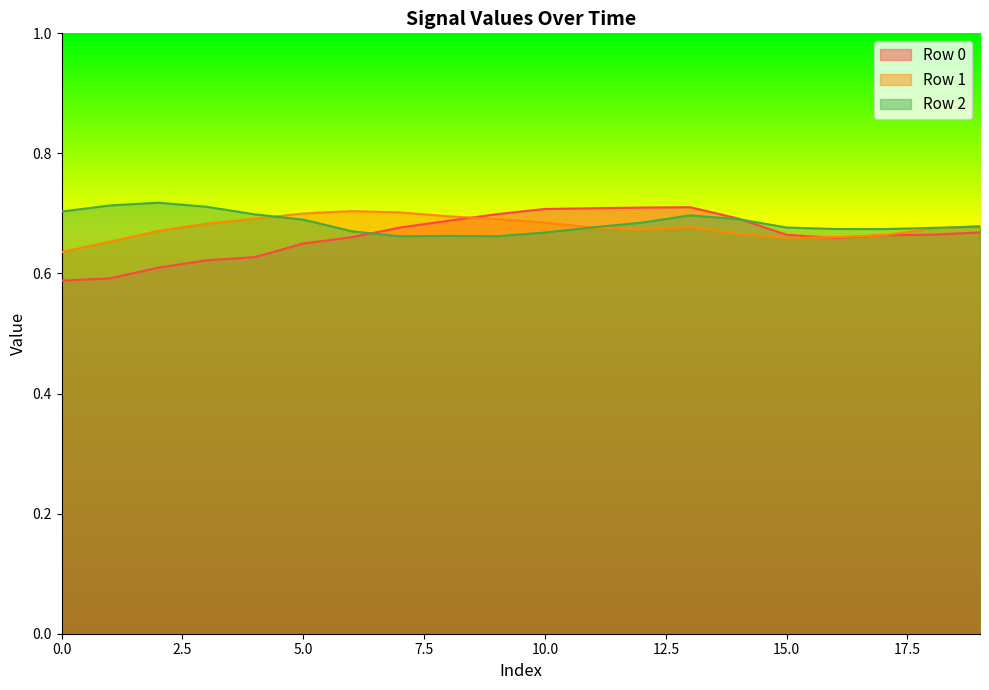

What is the approximate value of Row 1 at 15?

0.7